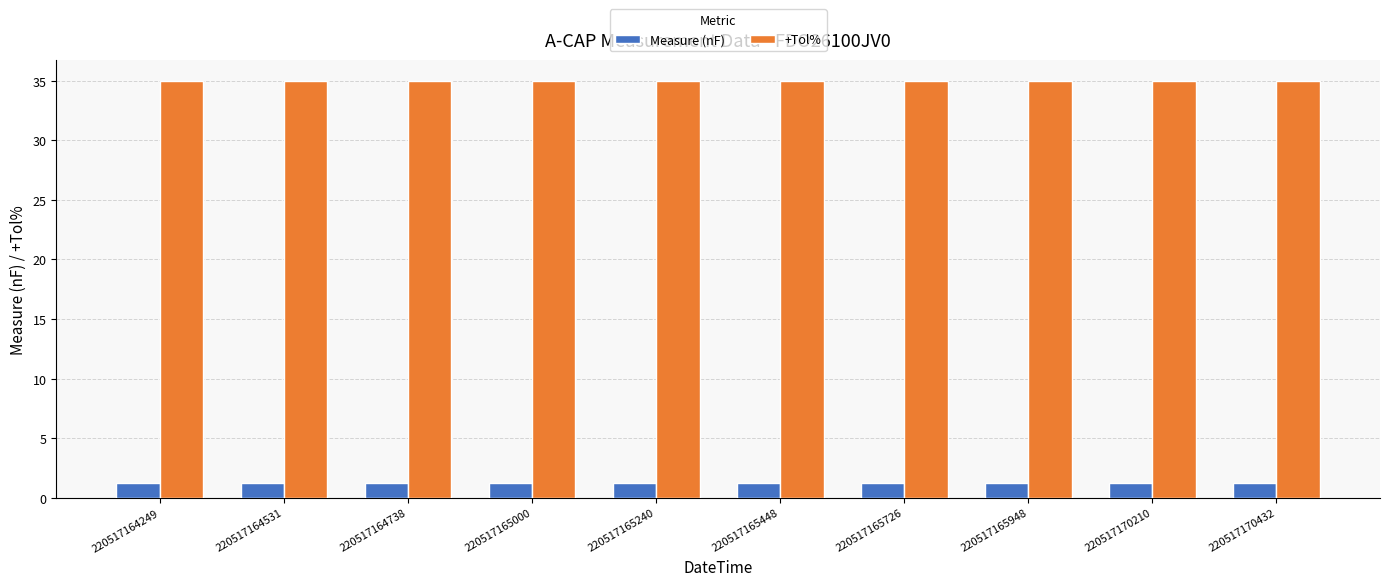

Is it true that Measure (nF) equals 1.2 at 220517165000?

True